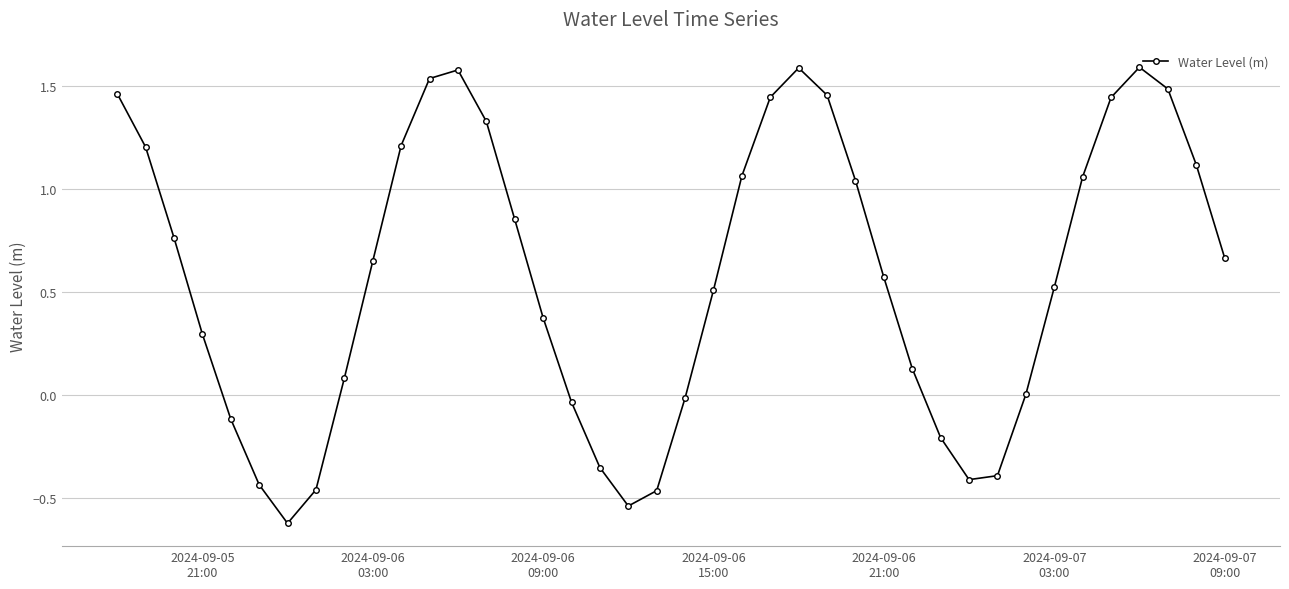

What is the maximum value shown in the chart?

1.6